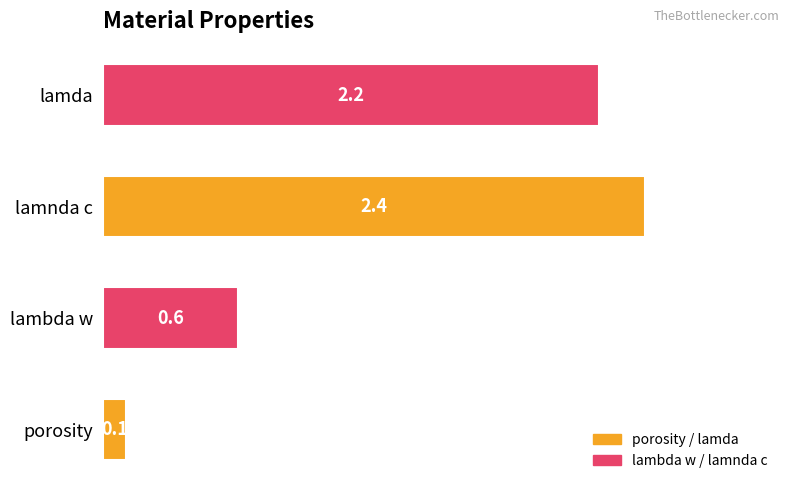

At which label is the value closest to 1?

lambda w